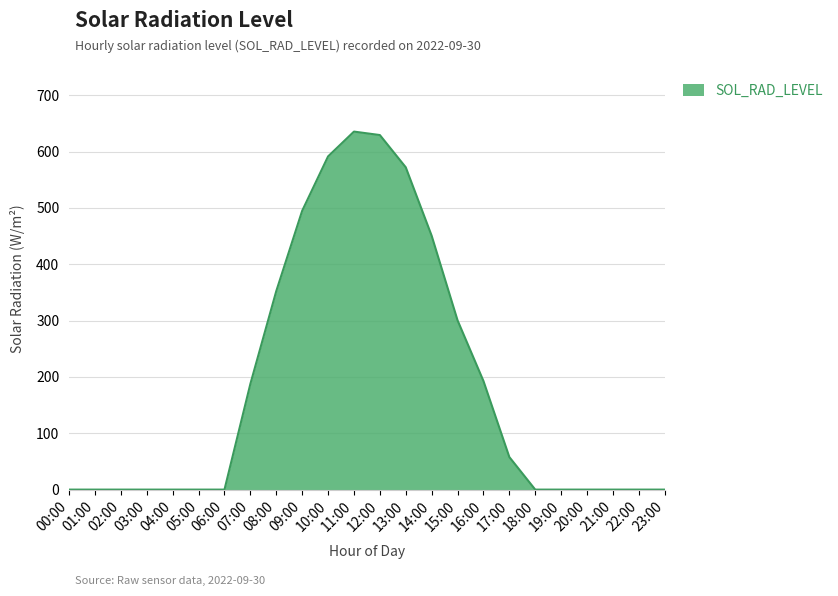

What is the greatest value displayed?

635.4